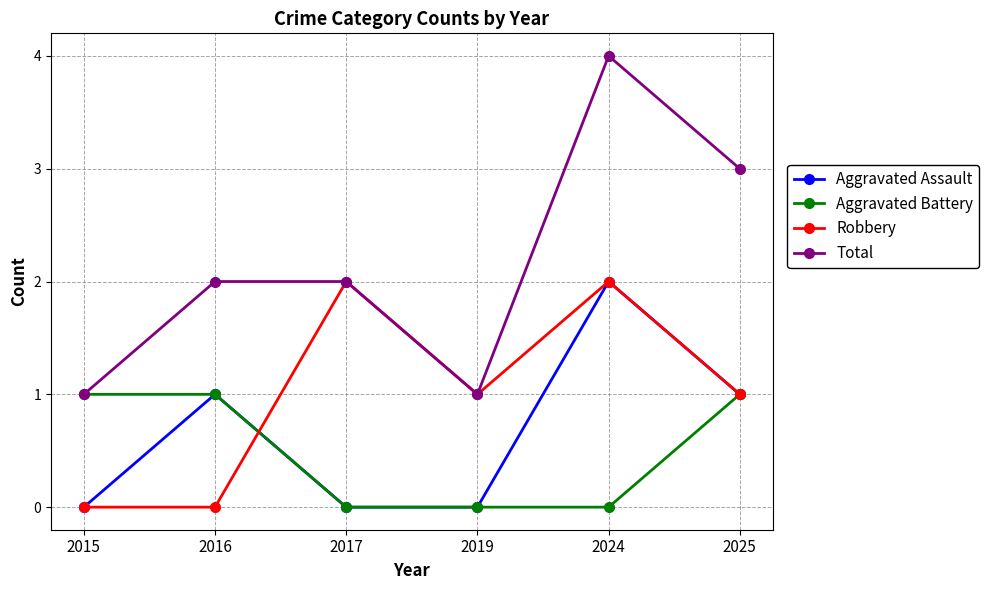

At which label does Total reach its peak?

2024